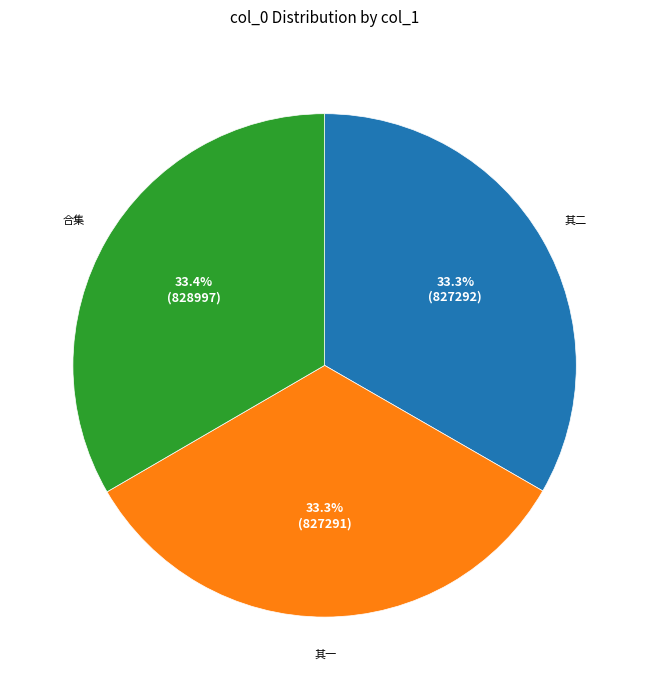

Does any single category account for the majority?

No